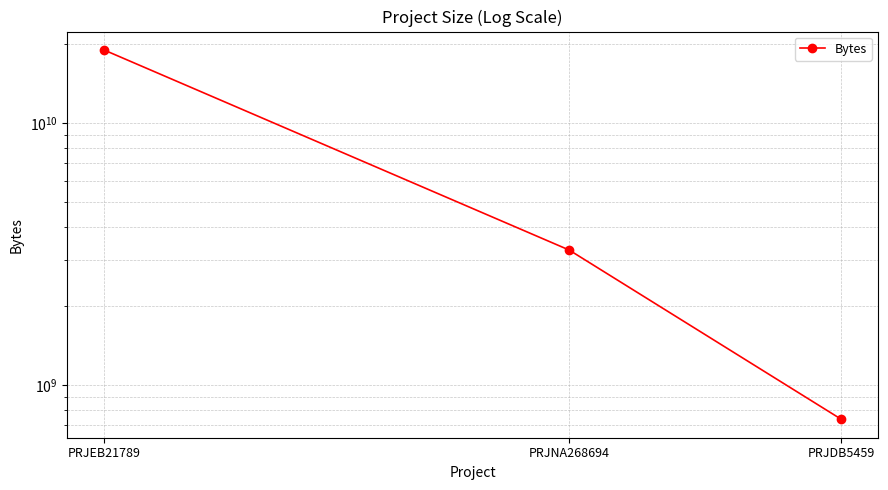

At which category does the chart reach its minimum across all series?

PRJDB5459